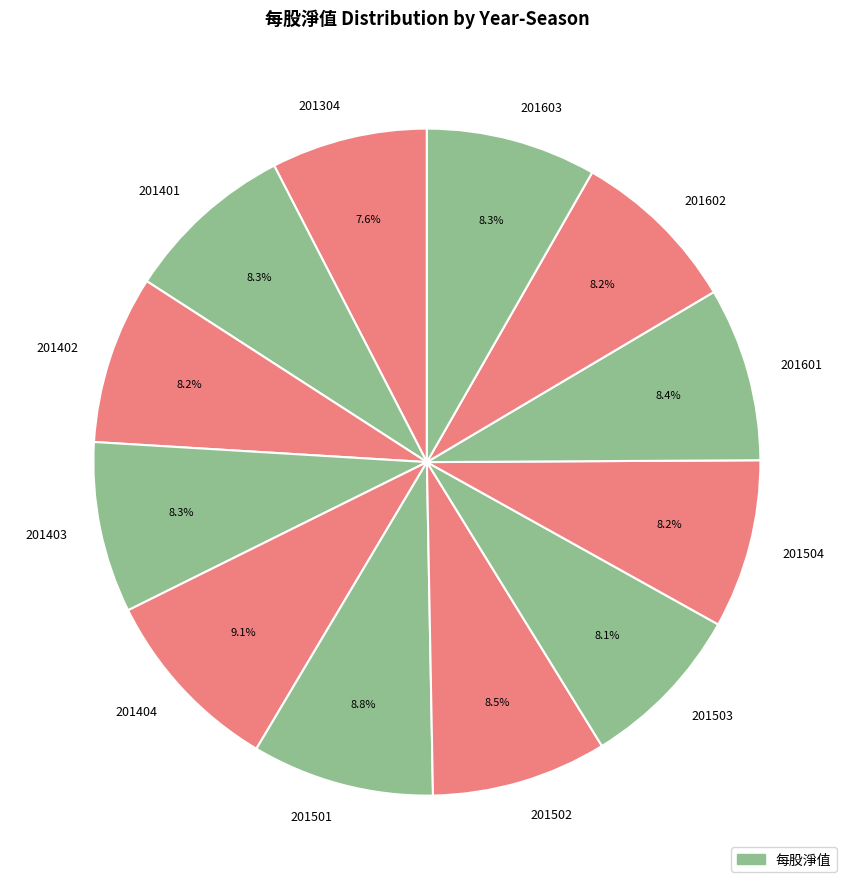

Do 201402 and 201403 together represent more than half of the pie?

No